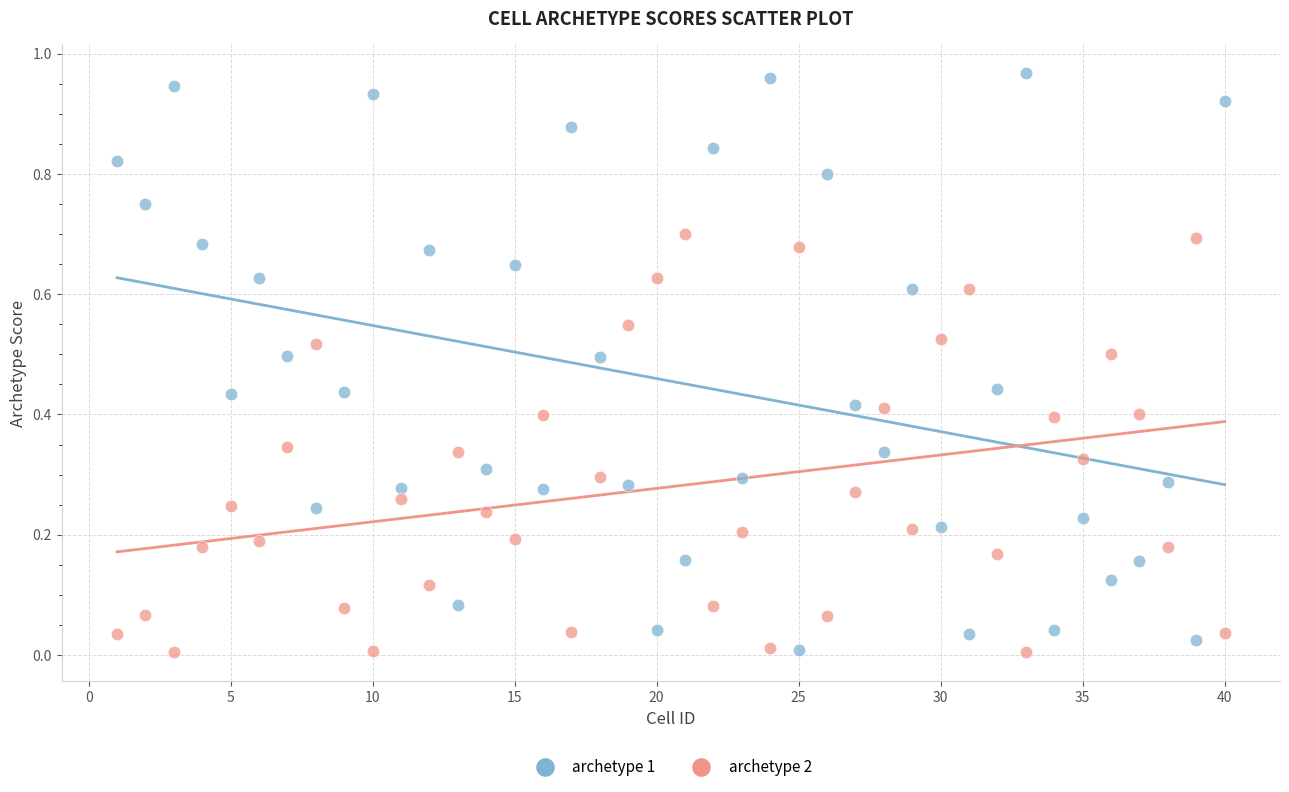

Across all data points, what is the range of X values (max minus min)?

39.0